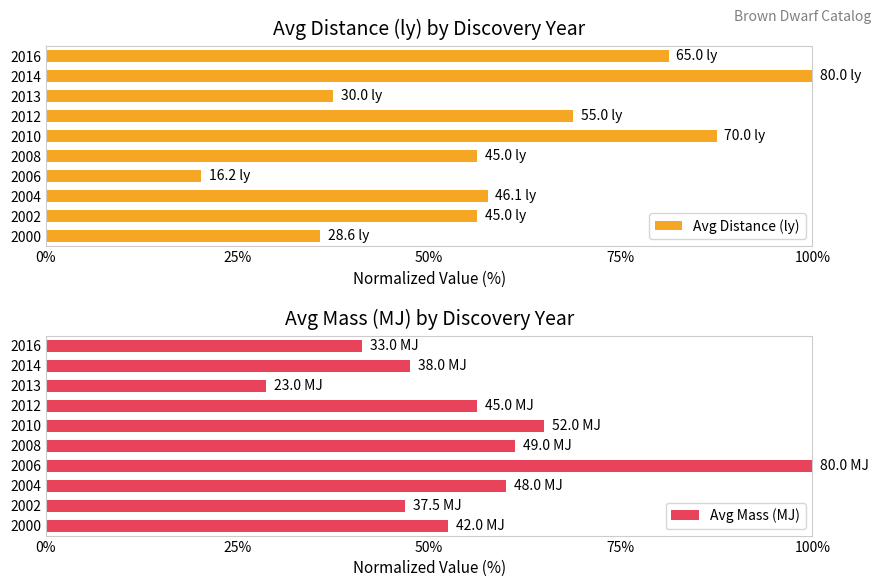

Rank the series by their maximum value, from lowest to highest.

Avg Distance (ly), Avg Mass (MJ)